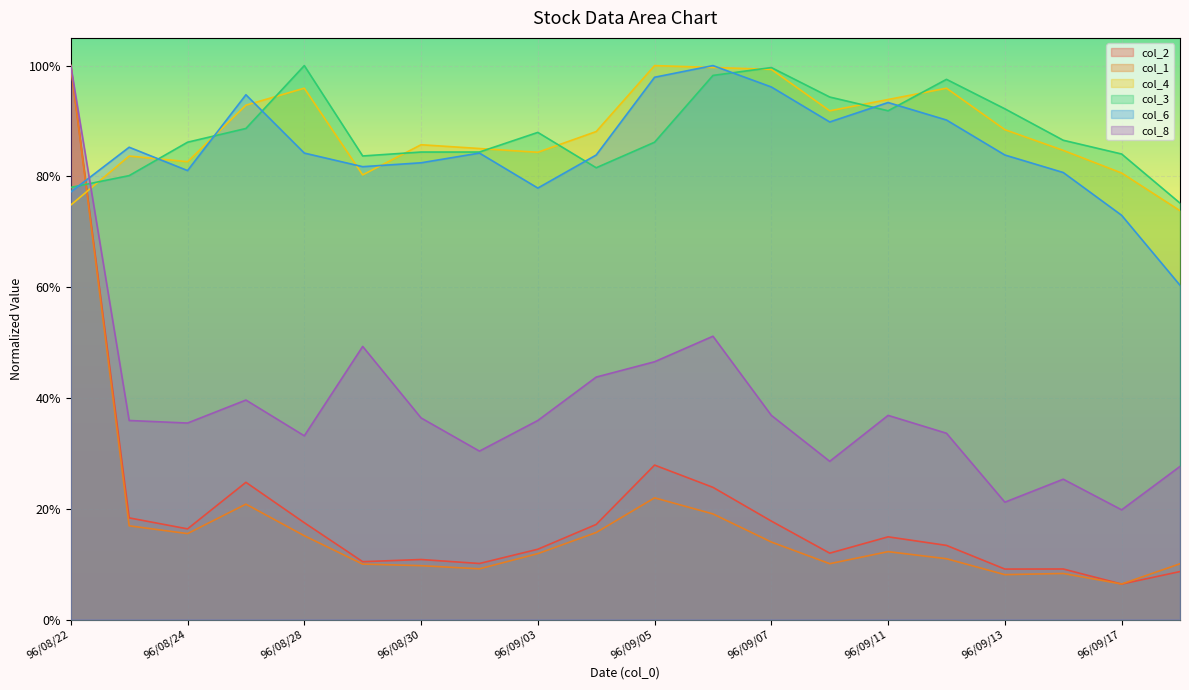

At which label does col_1 reach its minimum?

96/09/17